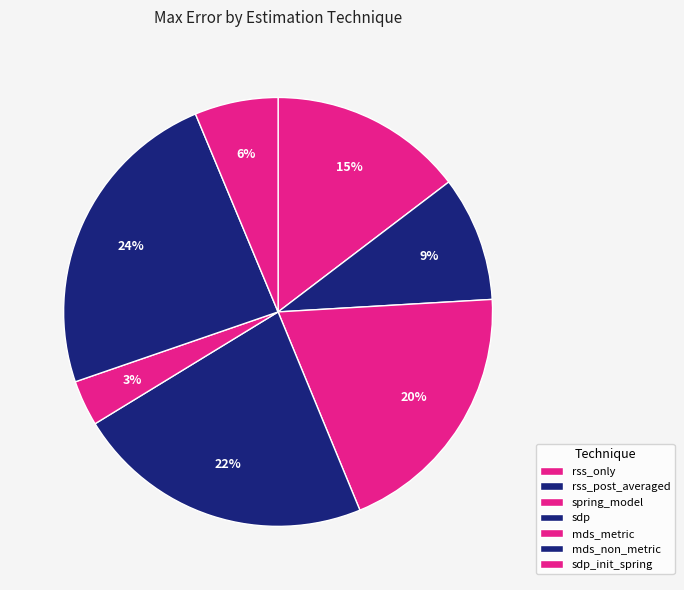

To the nearest percent, what is the difference between the rss_only and mds_metric slice percentages?

11%